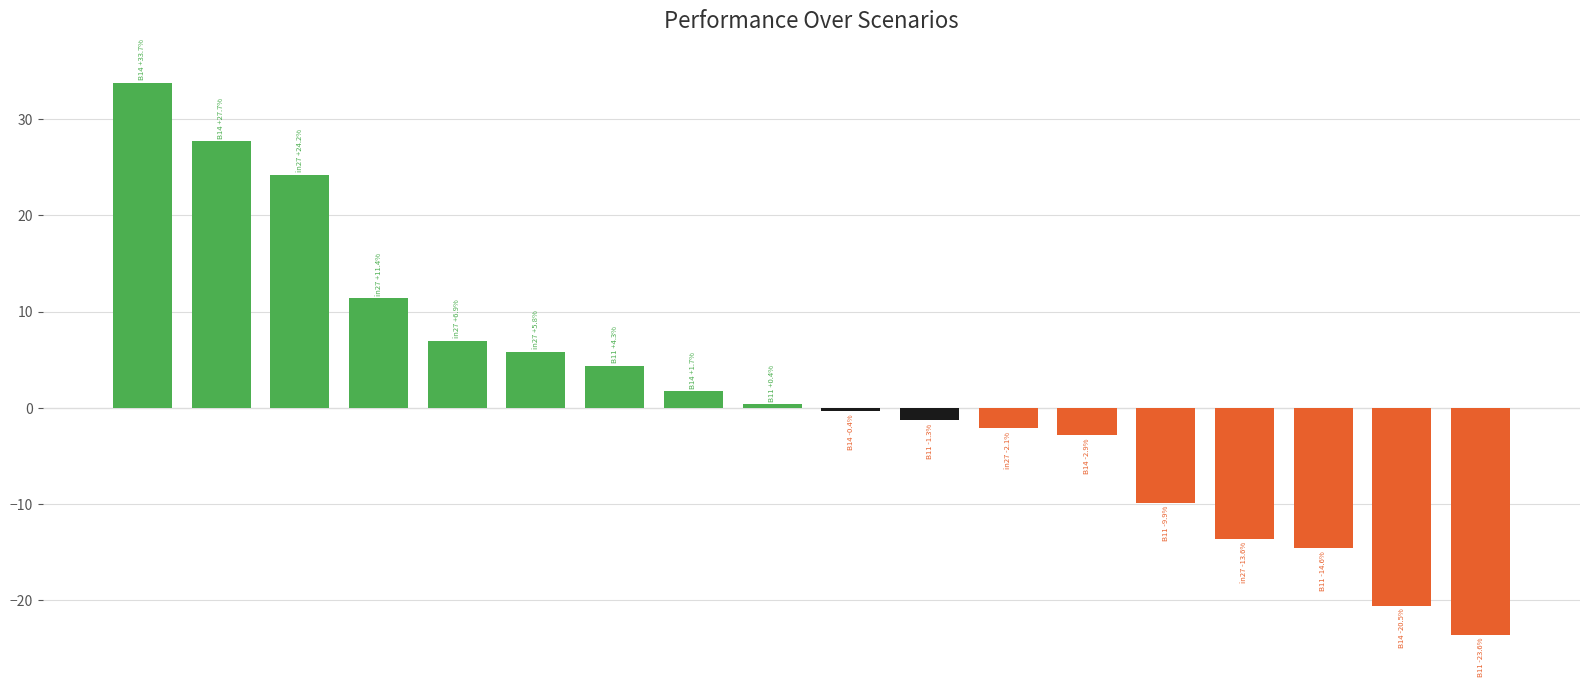

Reading left to right, transcribe all the data shown in this chart.

33.7	27.7	24.2	11.4	6.9	5.8	4.3	1.7	0.4	-0.4	-1.3	-2.1	-2.9	-9.9	-13.6	-14.6	-20.5	-23.6